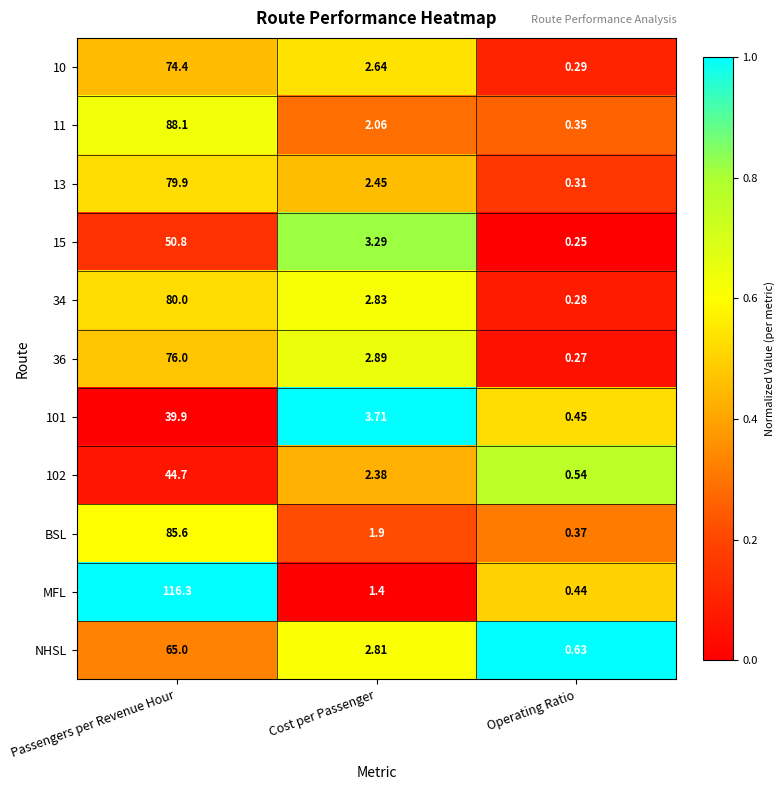

Between Passengers per Revenue Hour and Cost per Passenger, which series saw the biggest shift?

MFL